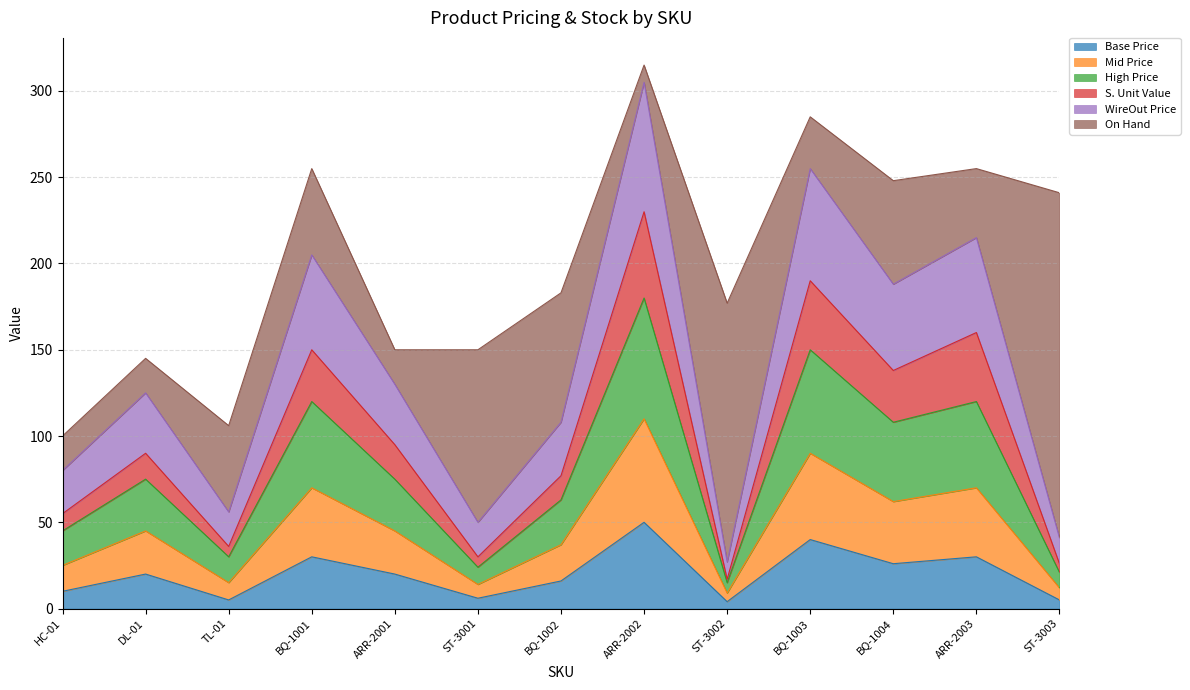

What is the total value across all series at BQ-1002?

183.0